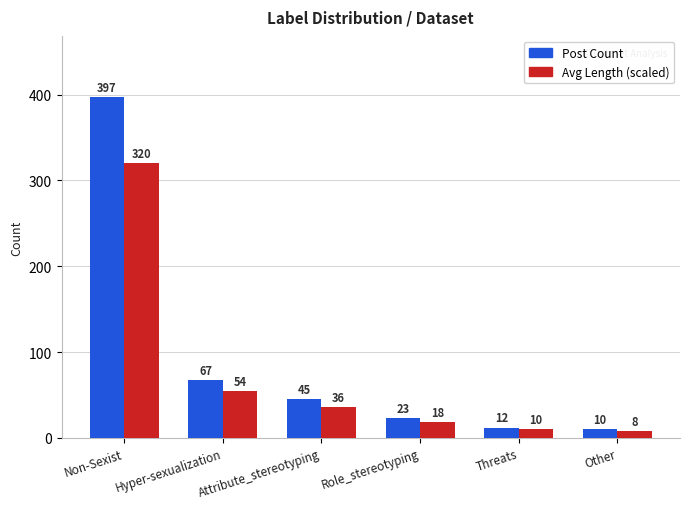

Rank the series by their average value, from lowest to highest.

Avg Length (scaled), Post Count